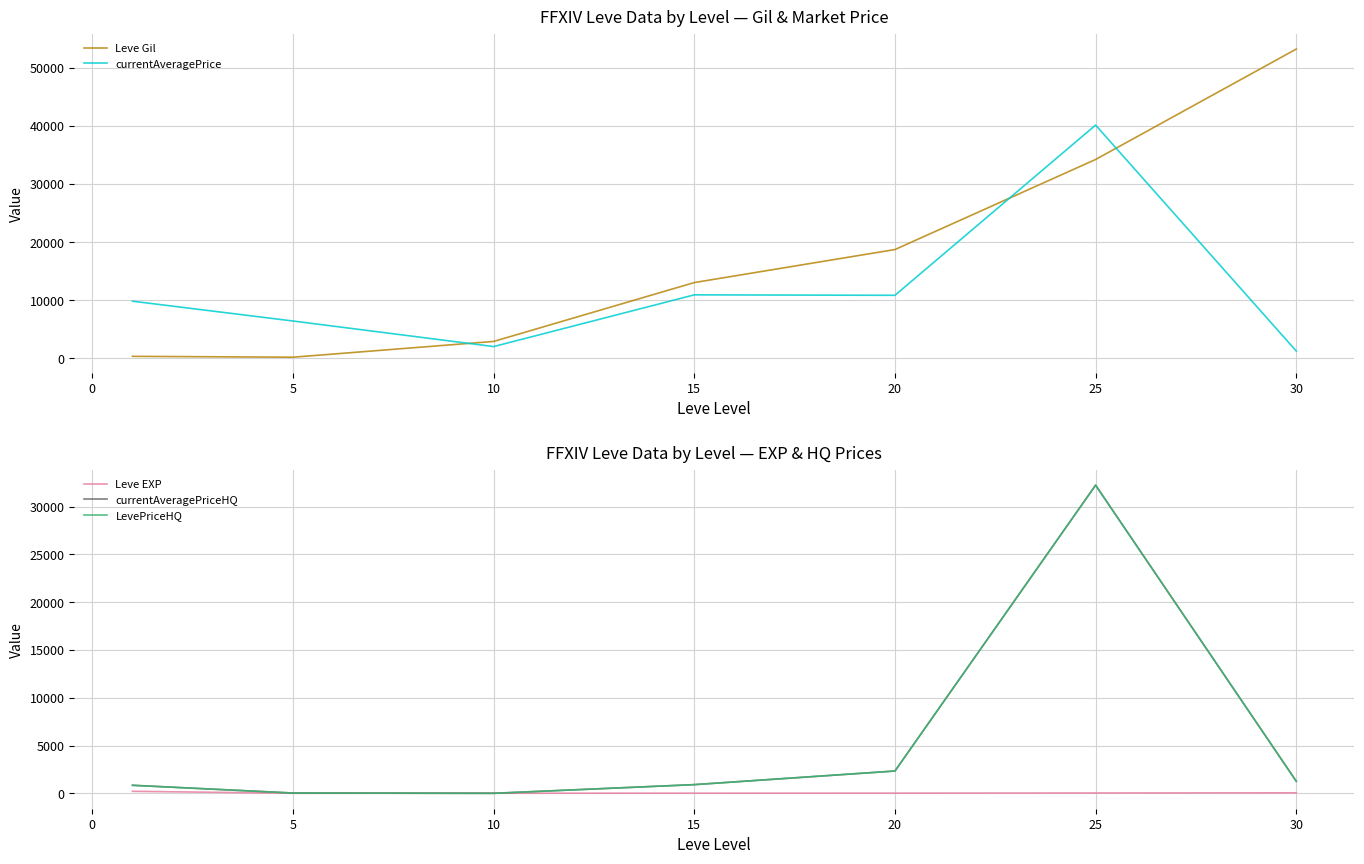

True or false: currentAveragePrice and Leve Gil cross at least once.

True